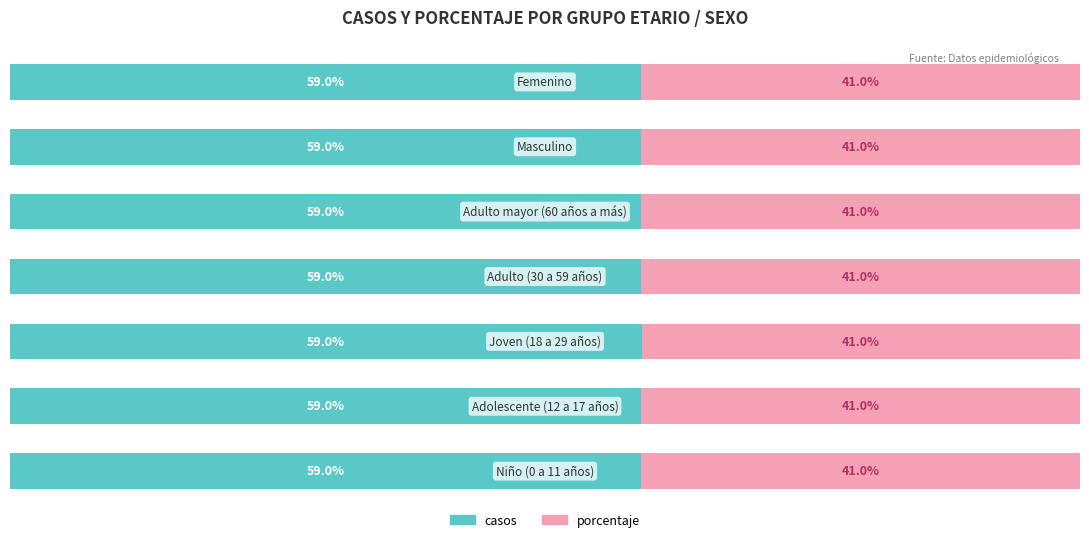

What are all the series names shown in the legend?

casos, porcentaje